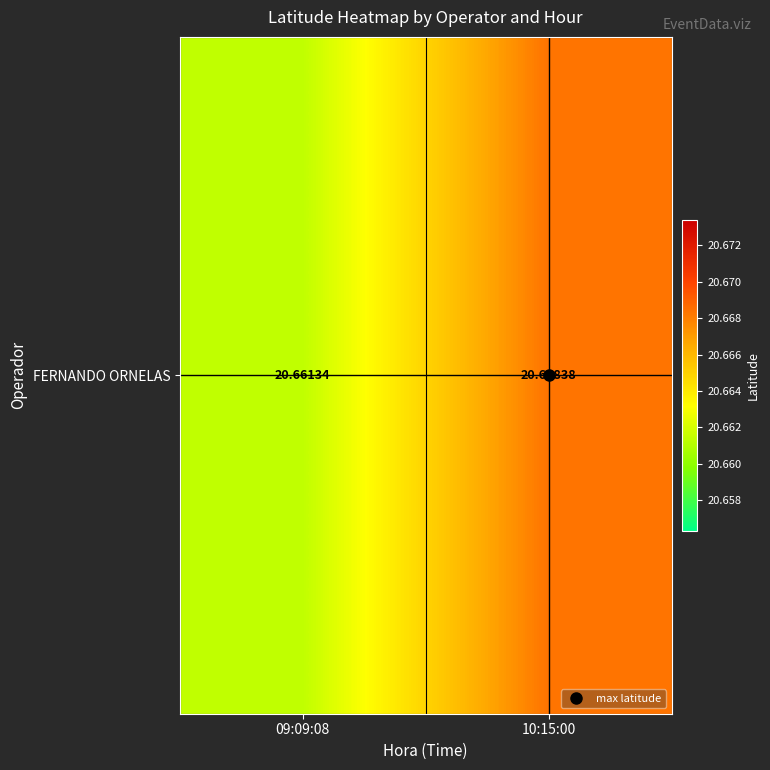

What is the sum of the values at 09:09:08 and 10:15:00?

41.3